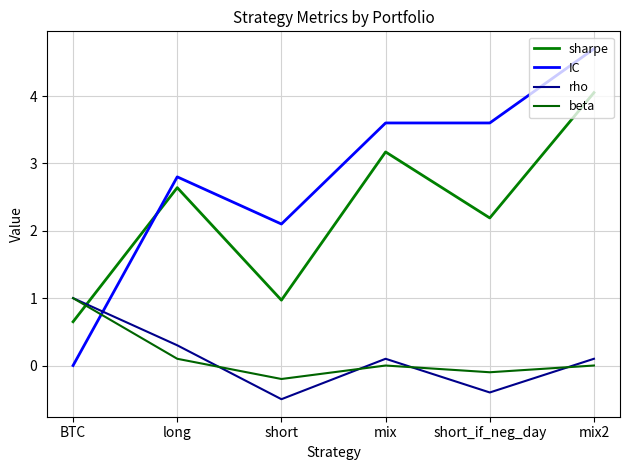

Between long and BTC, which is larger?

long